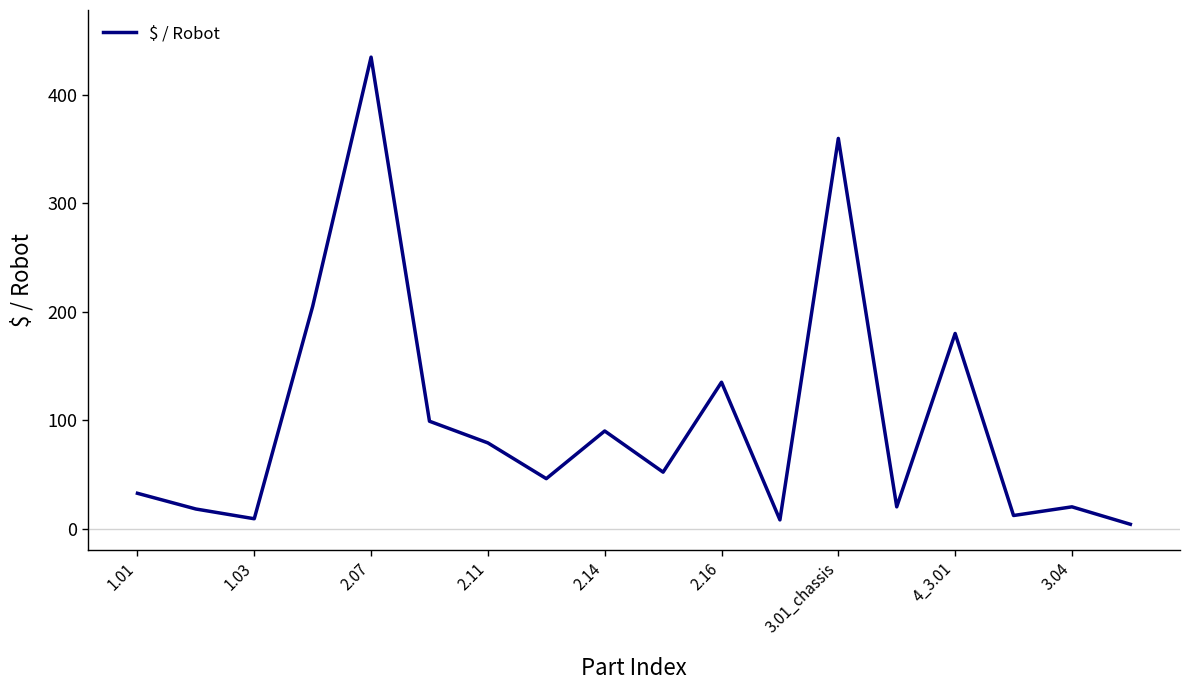

What is the greatest value displayed?

435.0